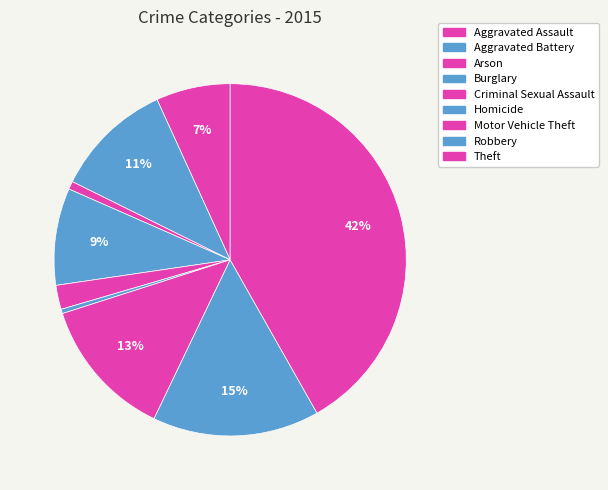

Approximately how many times larger is the value at Robbery compared to Aggravated Battery?

1.4